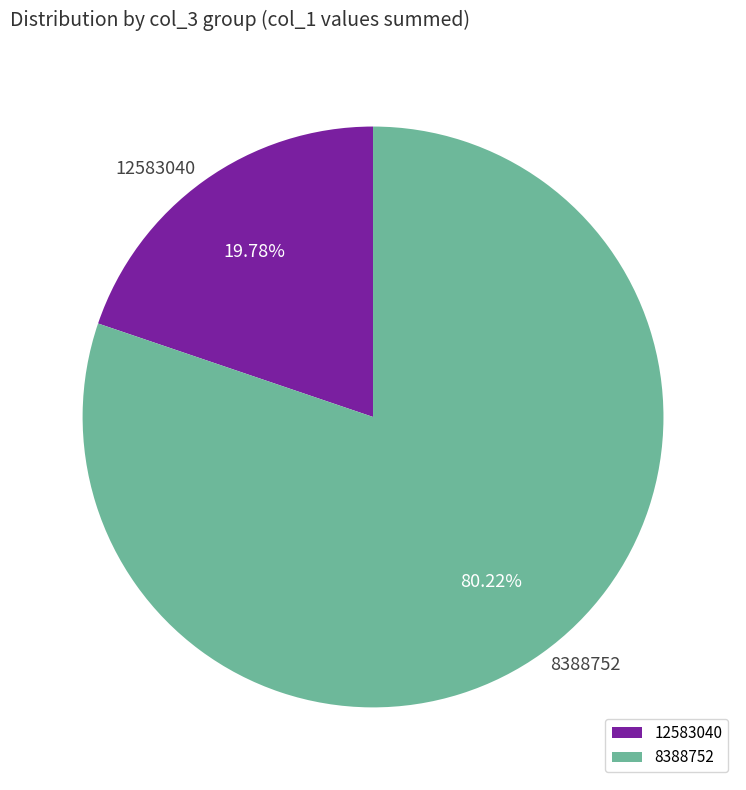

To the nearest percent, what is the difference between the largest and smallest slice percentages?

60%